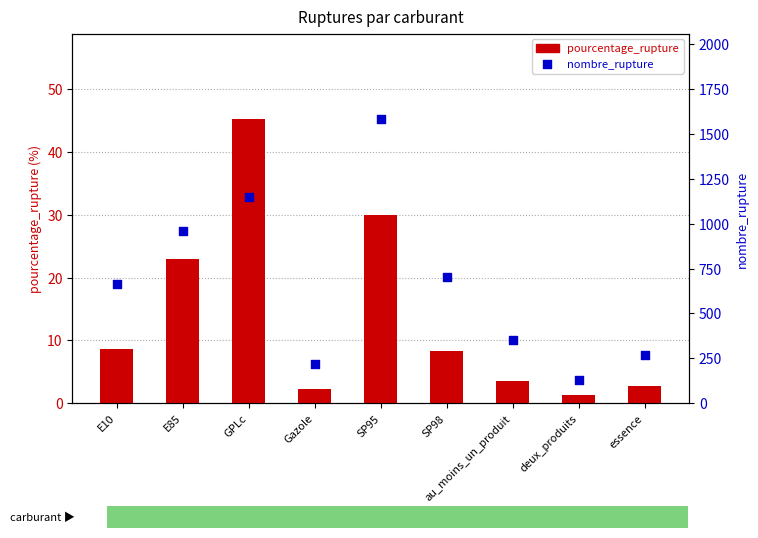

Which series has the largest Y range (max minus min)?

nombre_rupture